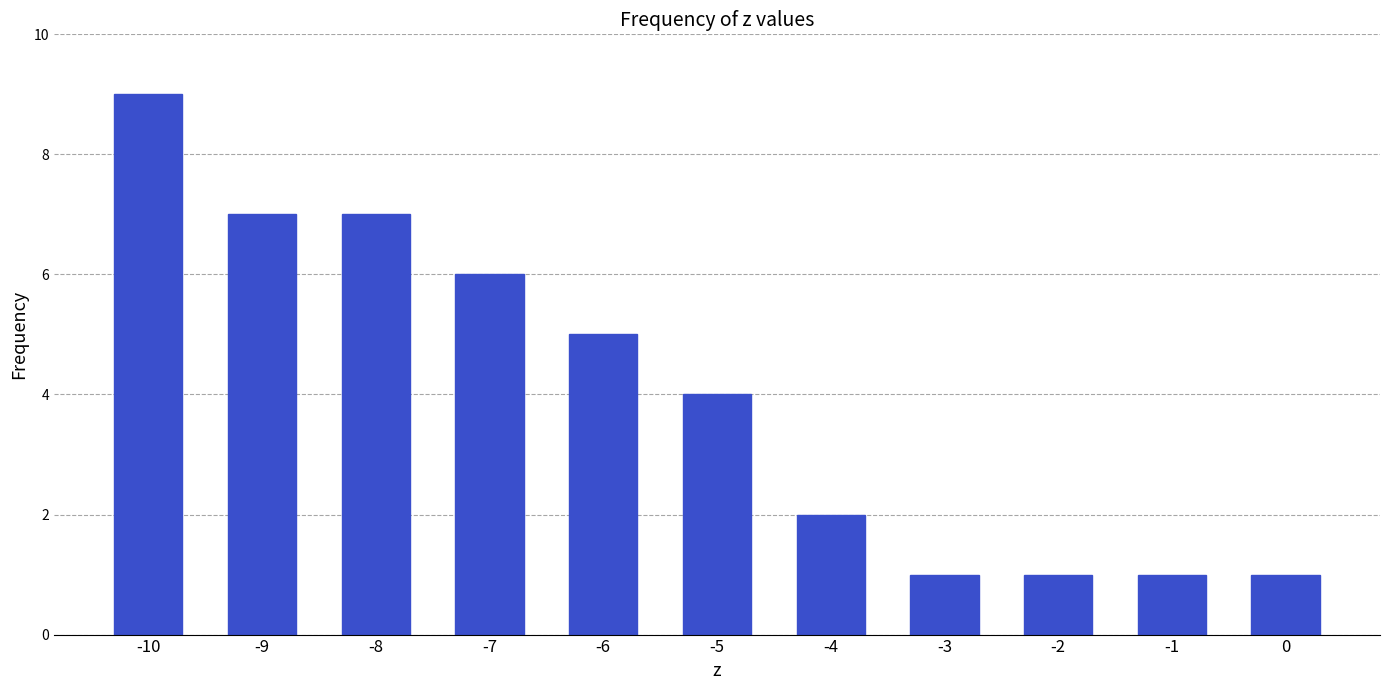

What is the sum of all values?

44